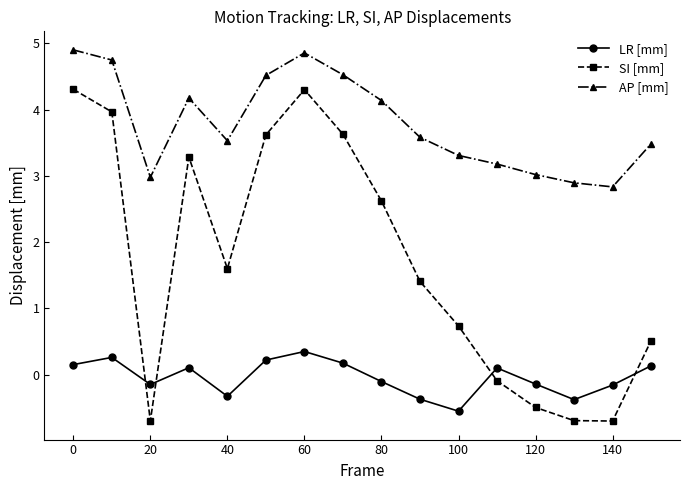

List the series in order of their peak value, lowest first.

LR [mm], SI [mm], AP [mm]